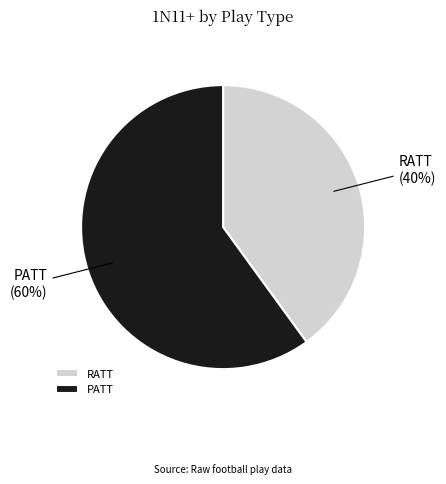

Do PATT and RATT together represent more than half of the pie?

Yes